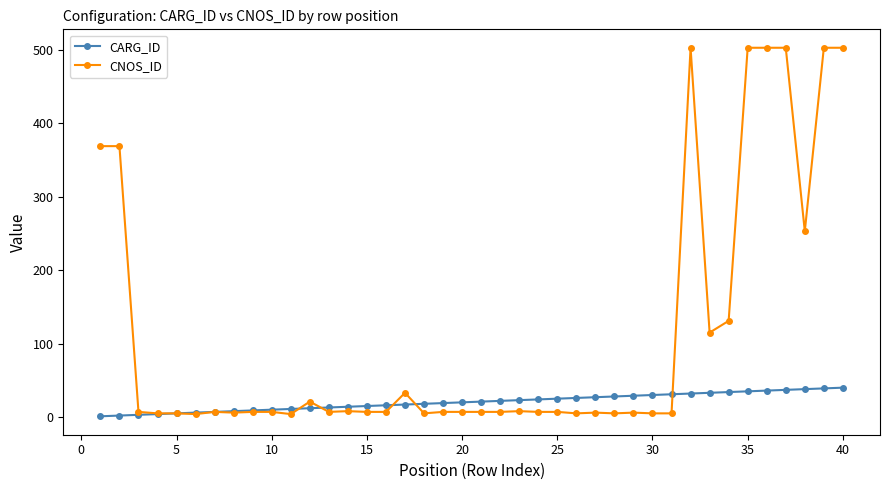

List the series in order of their peak value, highest first.

CNOS_ID, CARG_ID